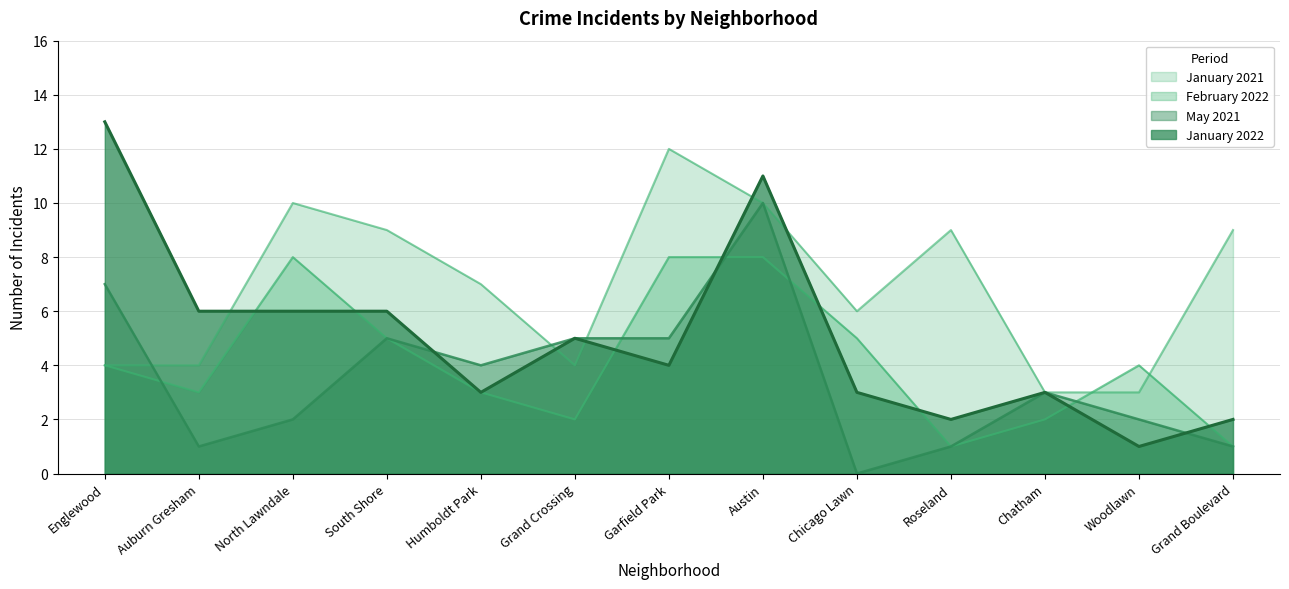

What position from the left is Roseland?

10